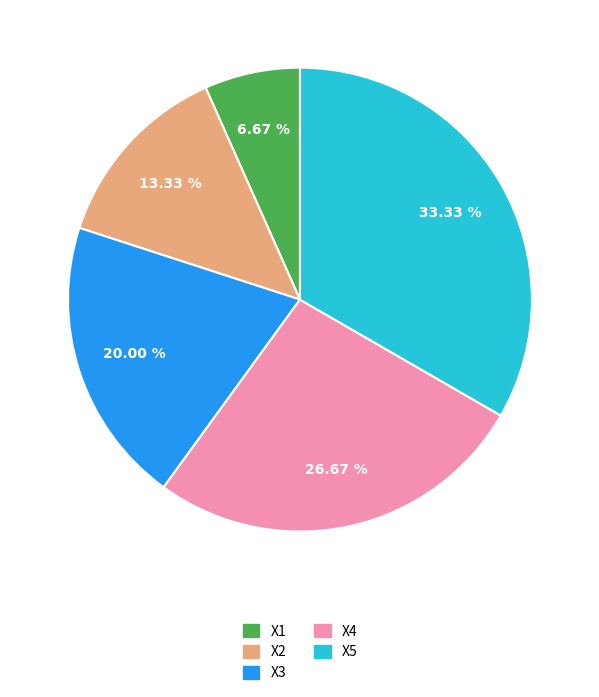

Is there a majority slice in this chart?

No